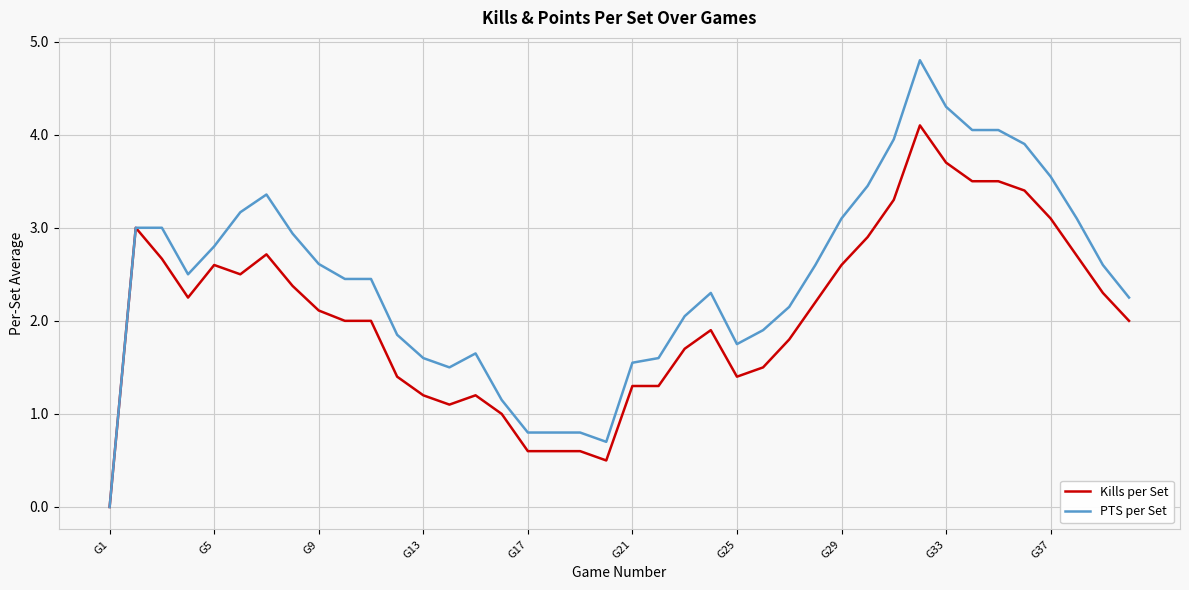

Which series has the largest range (max minus min)?

PTS per Set